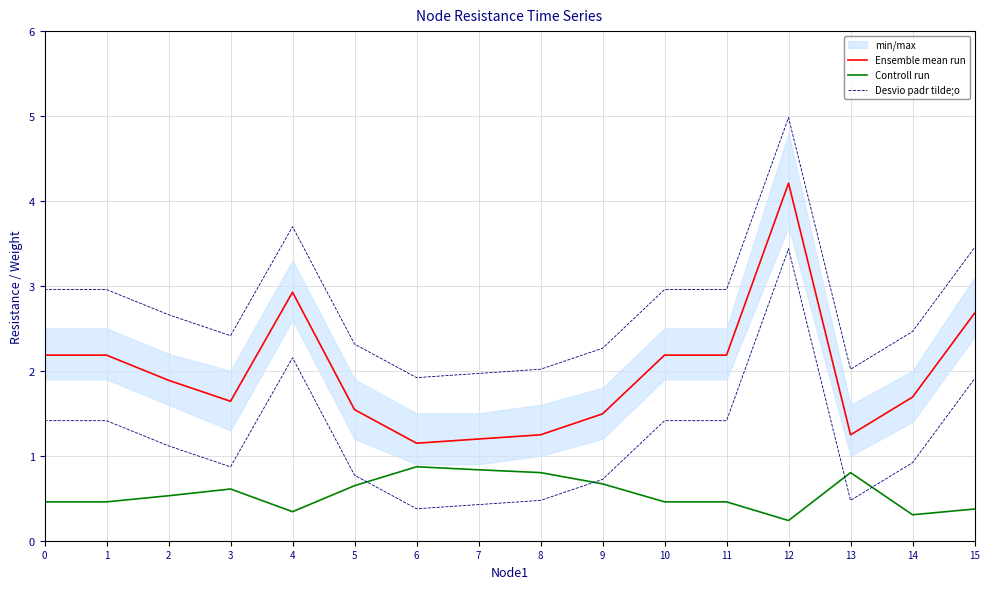

In Desvio padr tilde;o, how many points are higher than both neighbors (excluding endpoints)?

2